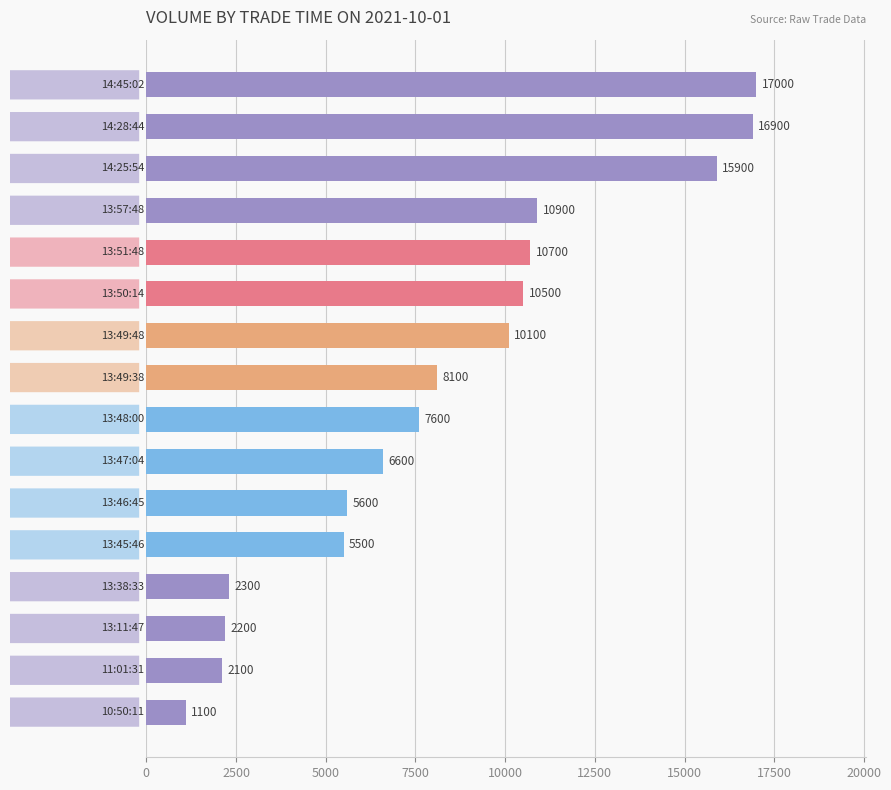

What is the value of the 7th bar from the top?

10100